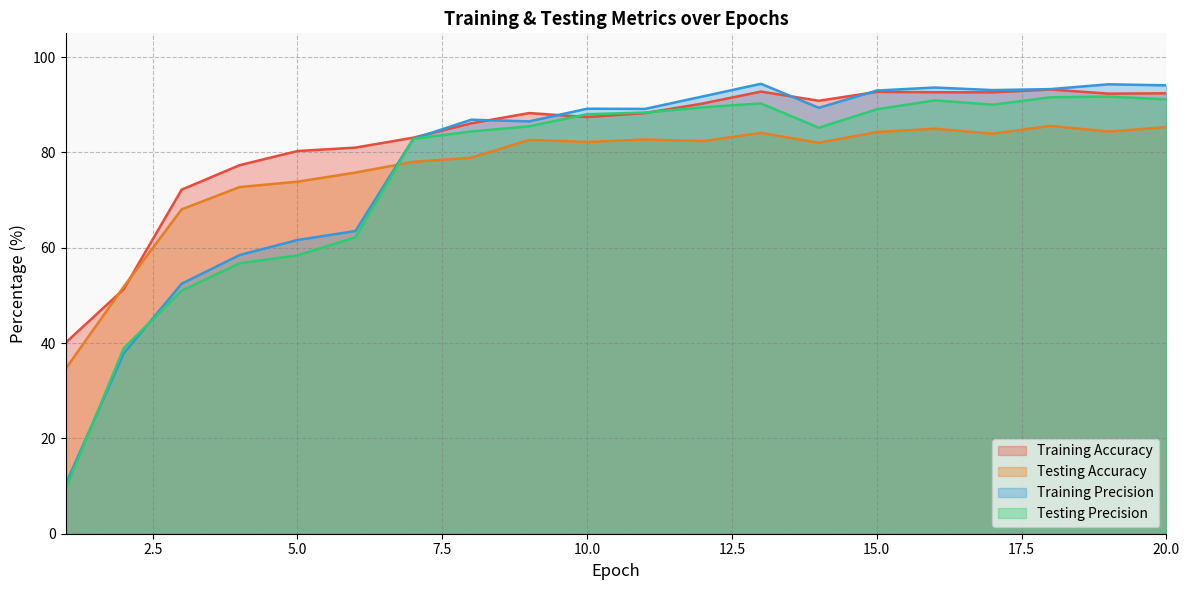

Does the chart have visible grid lines?

Yes